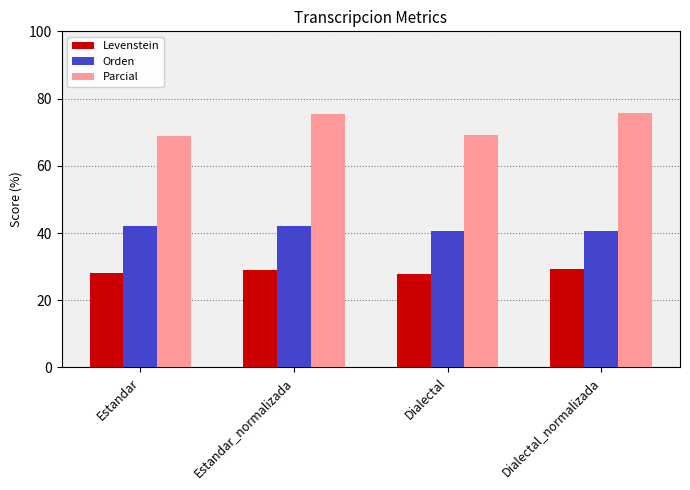

How many bars are there in total?

12